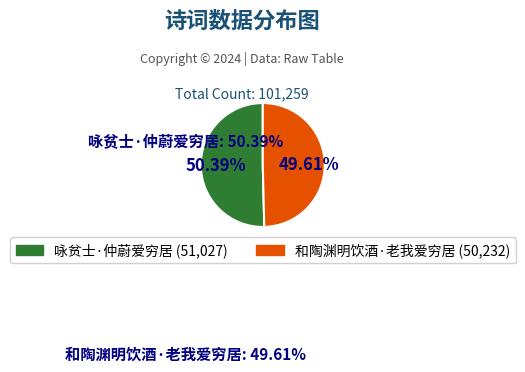

How many segments does this pie chart have?

2